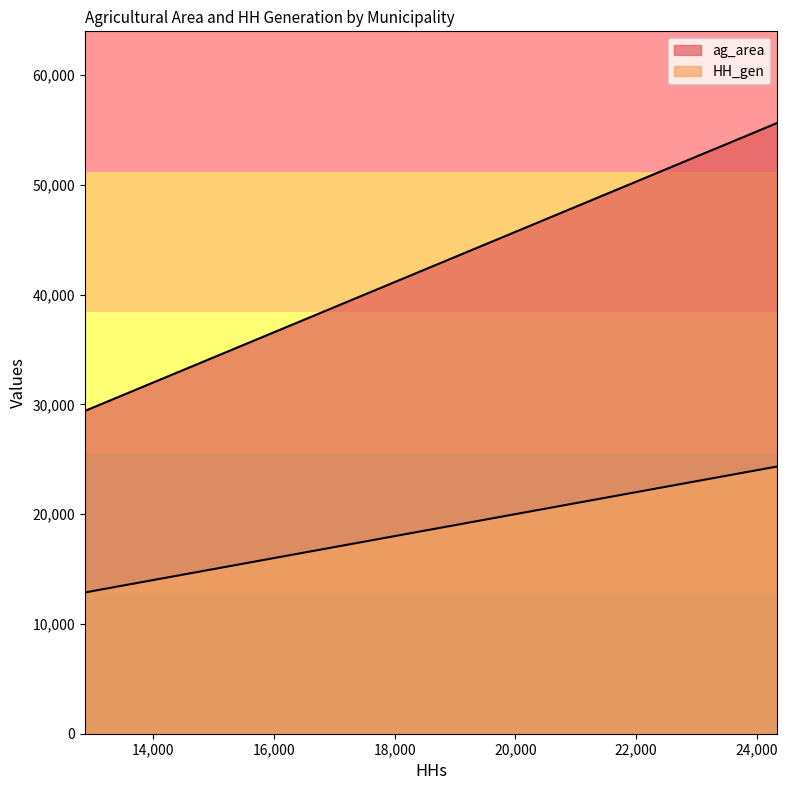

Reading right to left, extract all data points from this chart.

ag_area: 55633.1	29403.0	51363.9	54413.3
HH_gen: 24341.0	12865.0	22475.0	23810.0